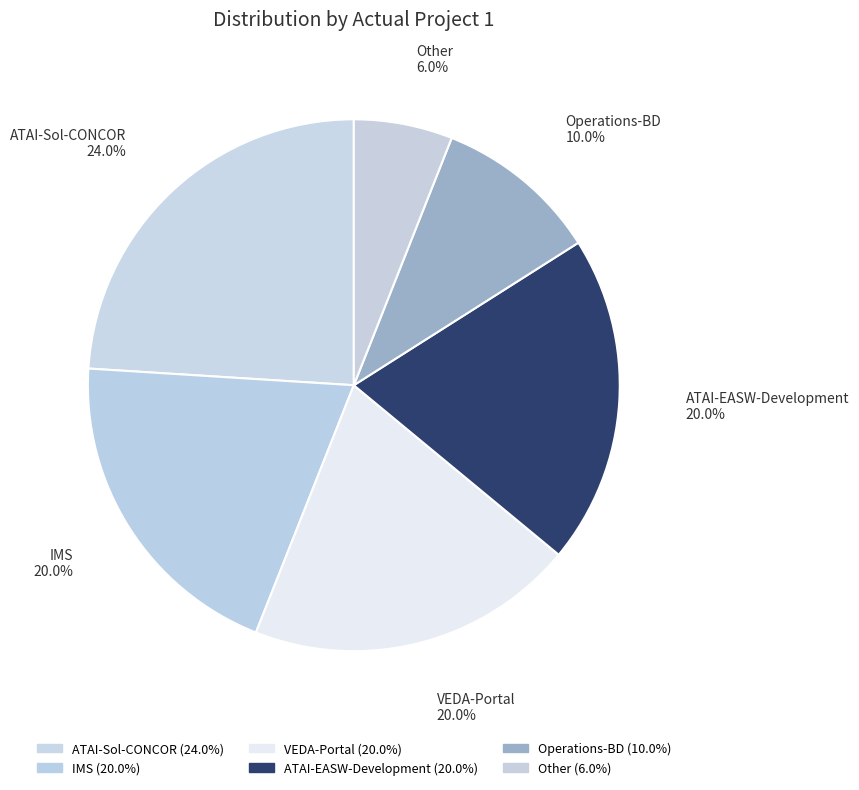

Between ATAI-Sol-CONCOR and Other, which is larger?

ATAI-Sol-CONCOR